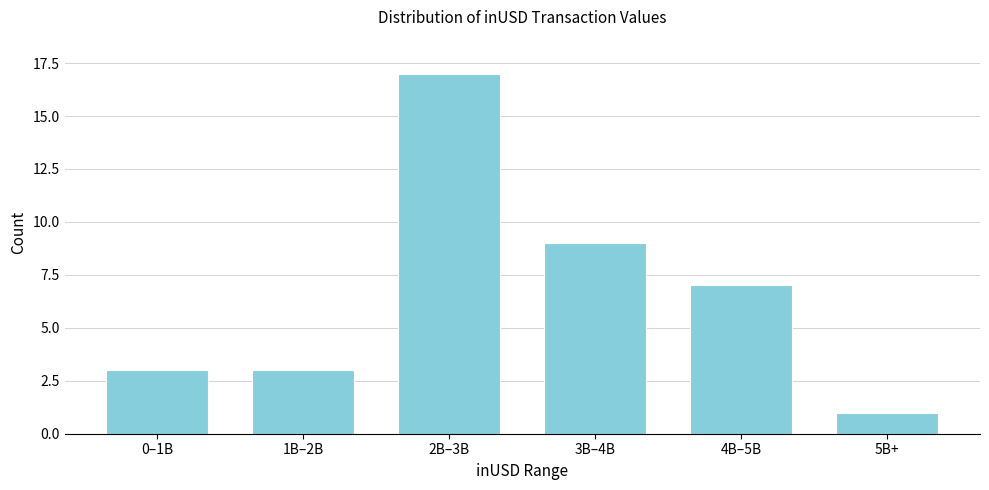

Reading right to left, list all the values displayed in this chart.

5B+=1	4B–5B=7	3B–4B=9	2B–3B=17	1B–2B=3	0–1B=3